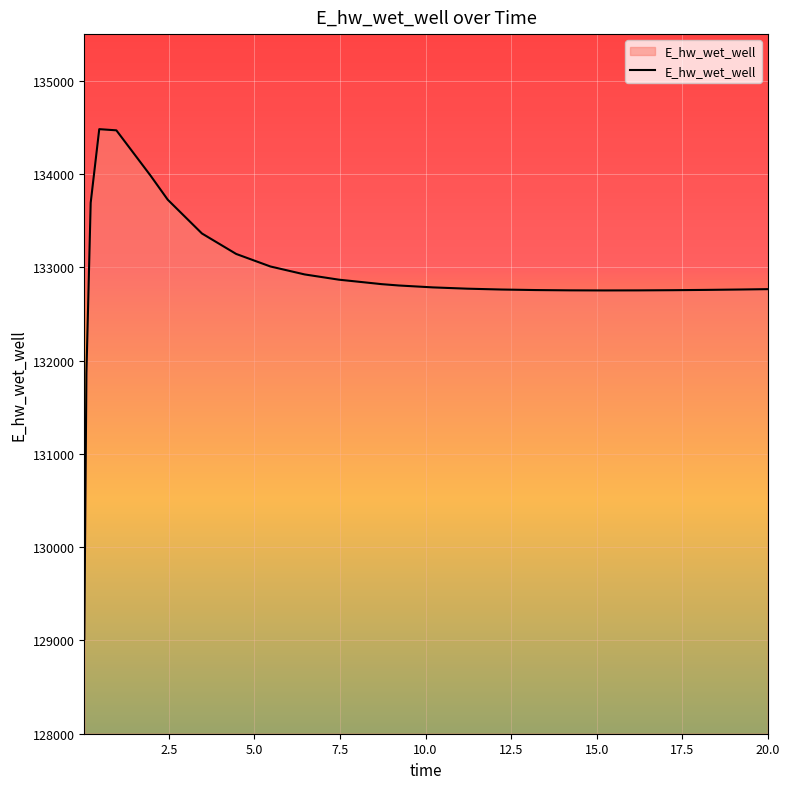

What is the maximum value shown in the chart?

134481.0